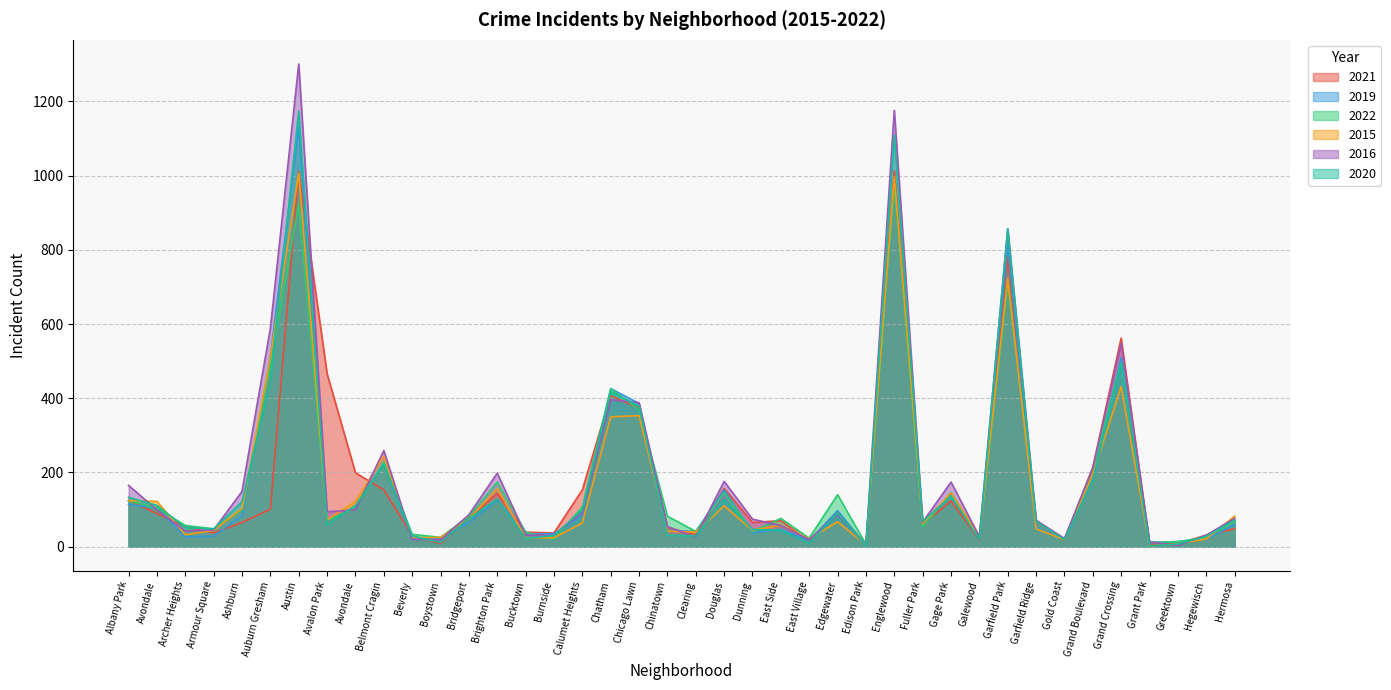

Which series has the largest total across all categories?

2016